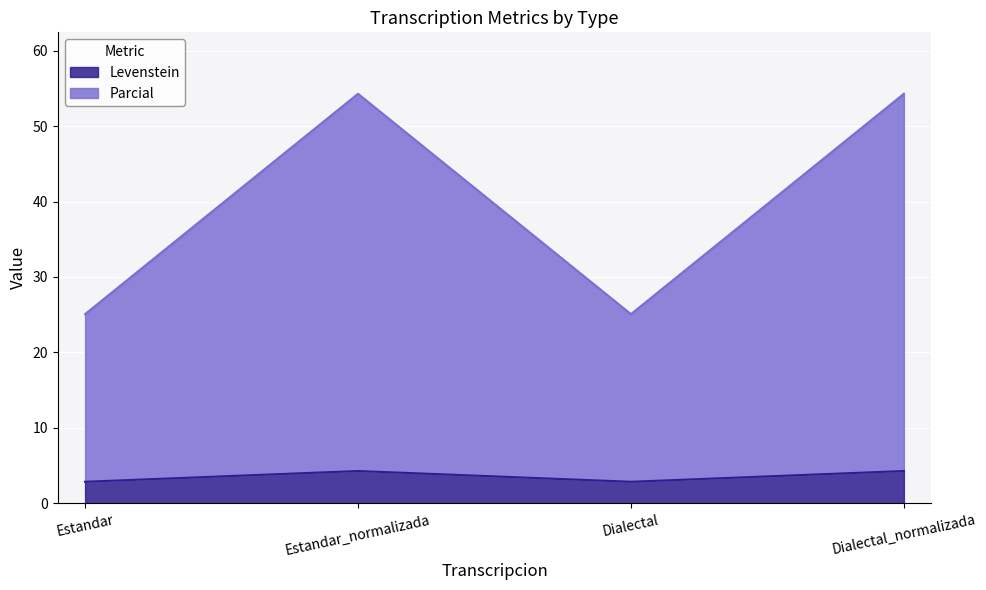

Which has a higher value, Estandar or Dialectal_normalizada?

Dialectal_normalizada